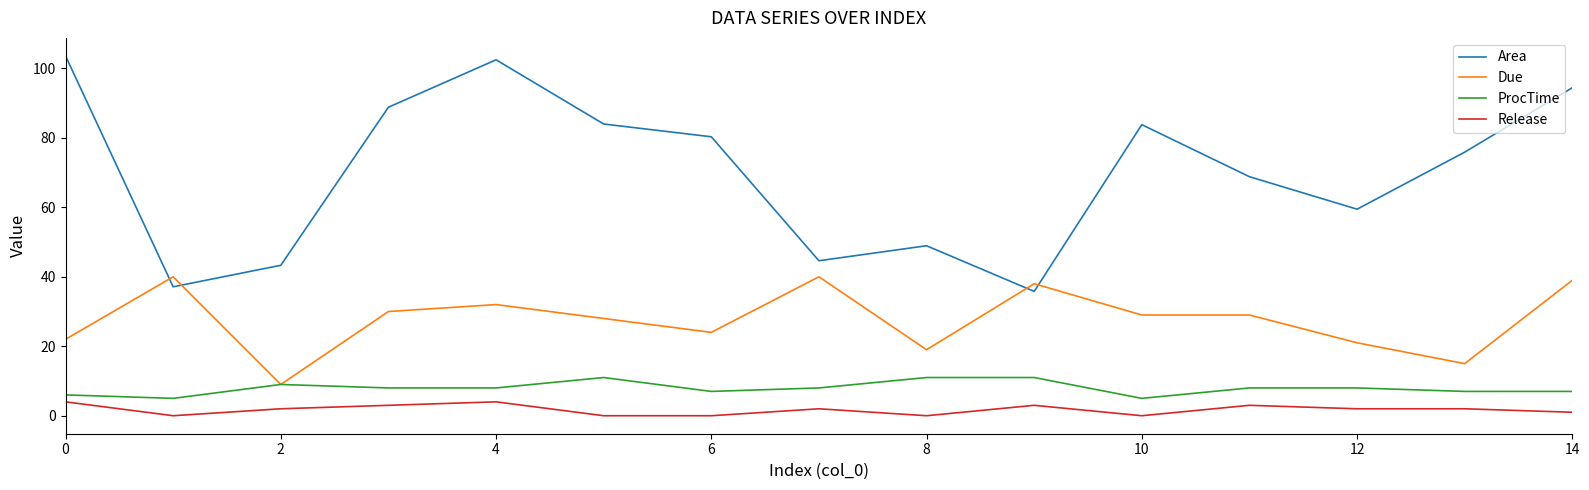

How many values in the Area series exceed 75?

8